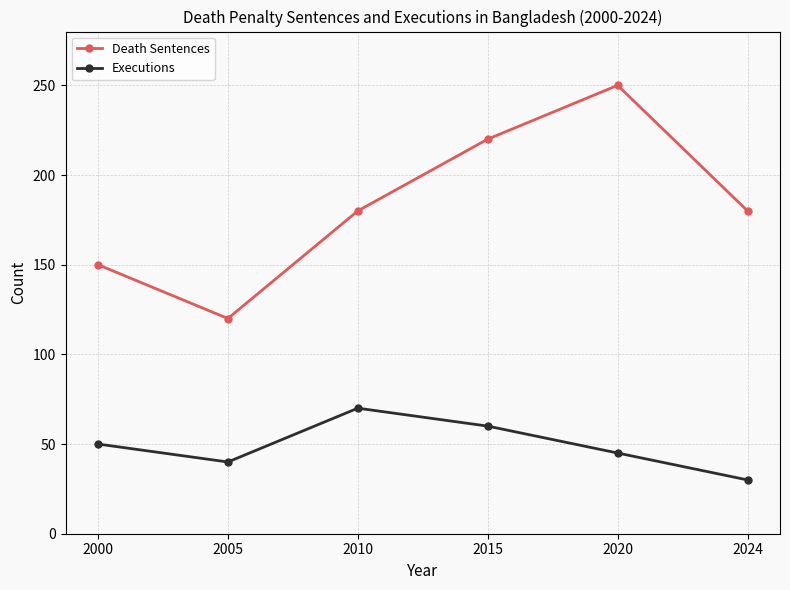

True or false: Executions and Death Sentences cross at least once.

False